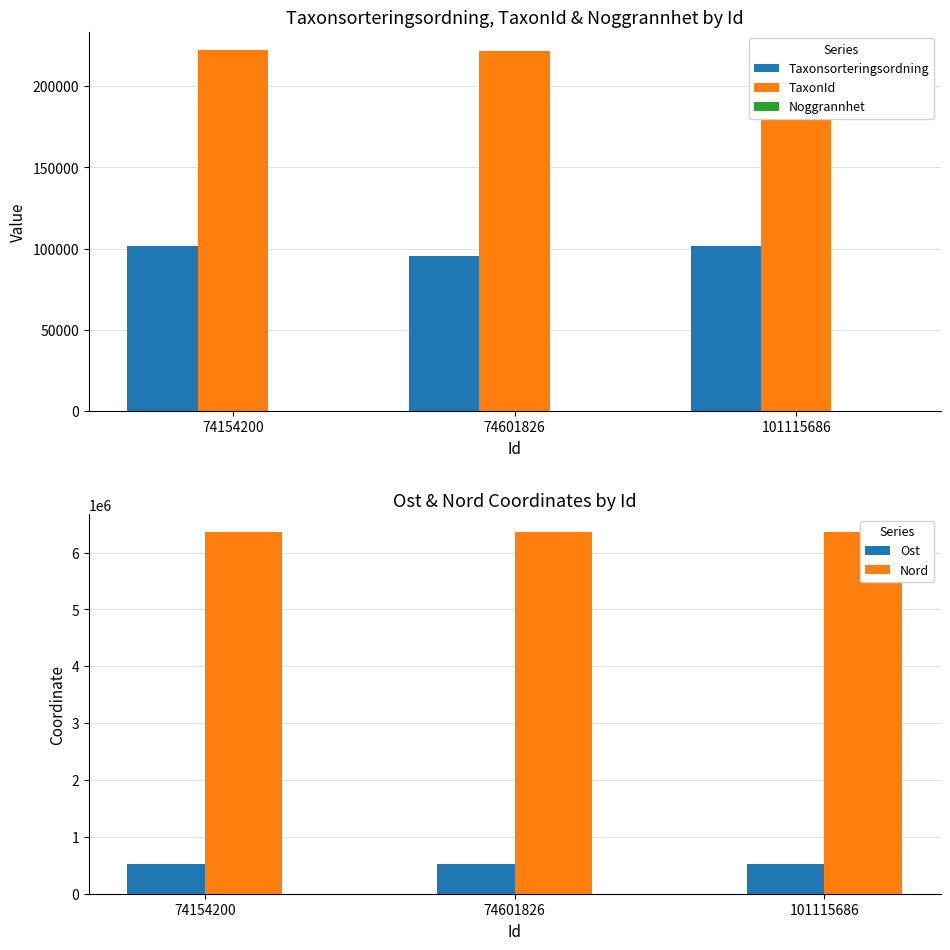

Which series has the largest range (max minus min)?

Taxonsorteringsordning